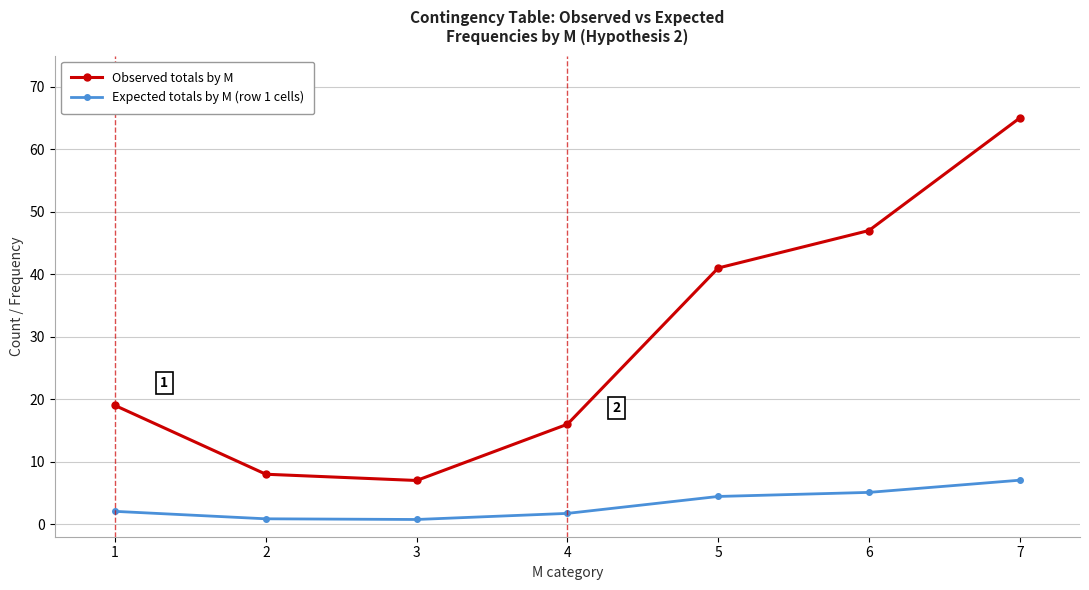

At which category is the sum across all series the highest?

7